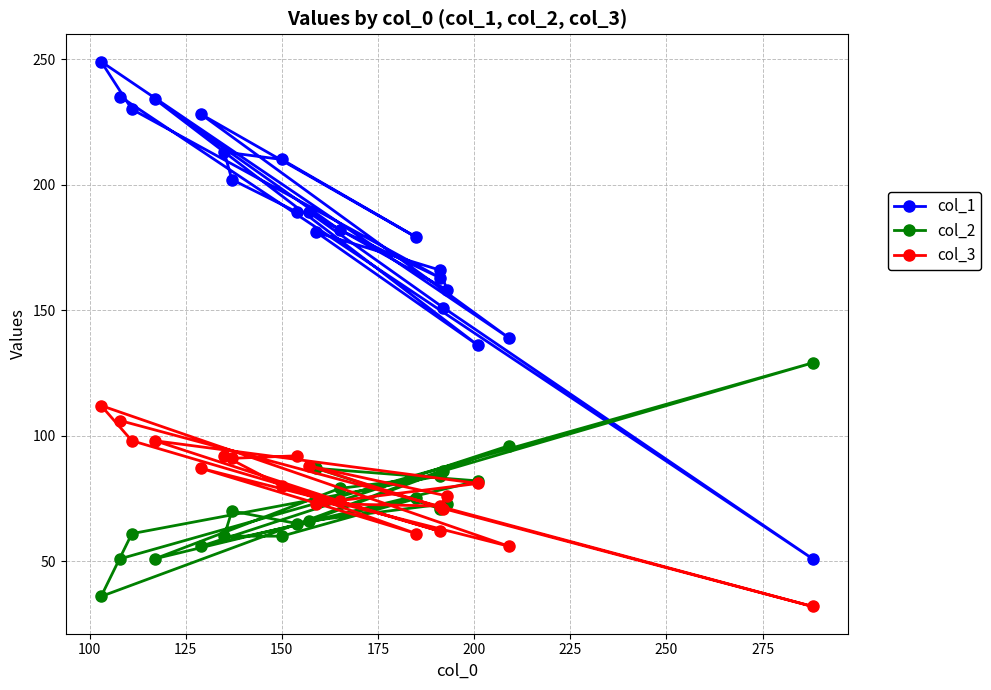

Does the chart have visible grid lines?

Yes